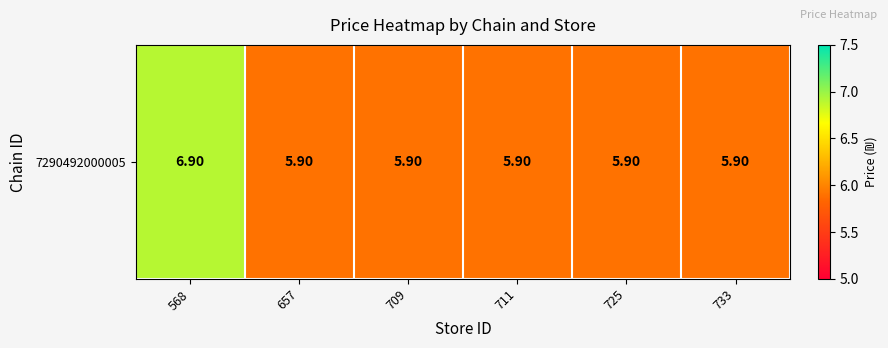

The chart shows a value of 5.9 at 733. True or false?

True